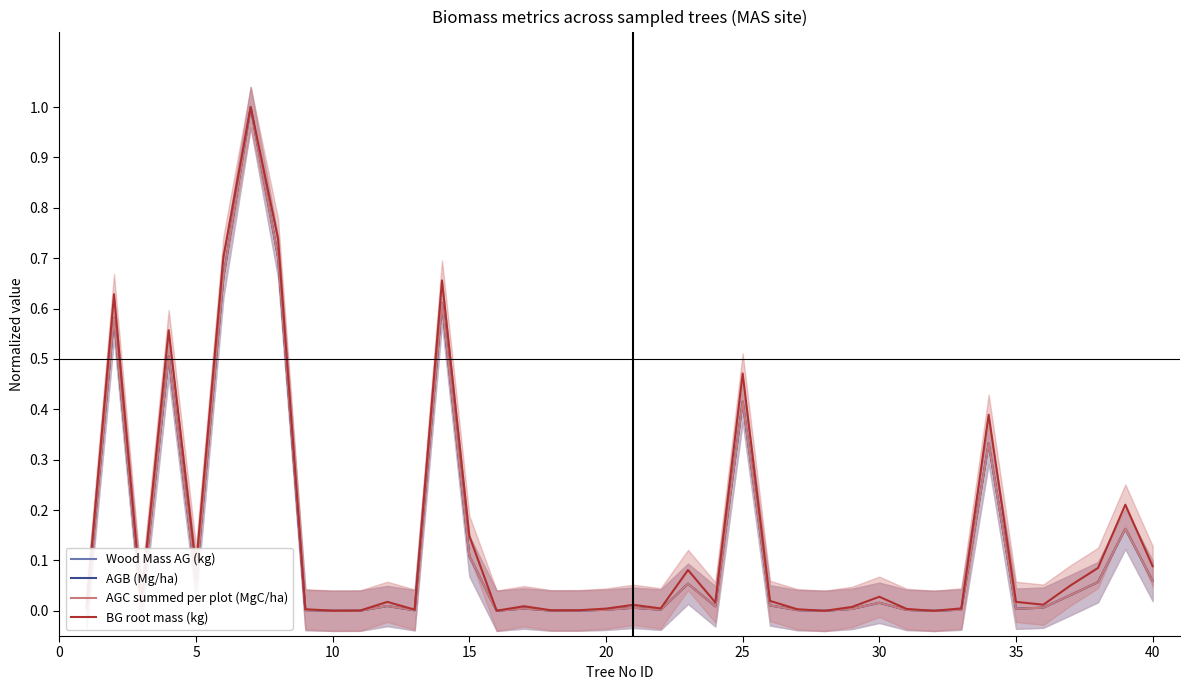

The Wood Mass AG (kg) series shows 0.6 at 25. True or false?

False